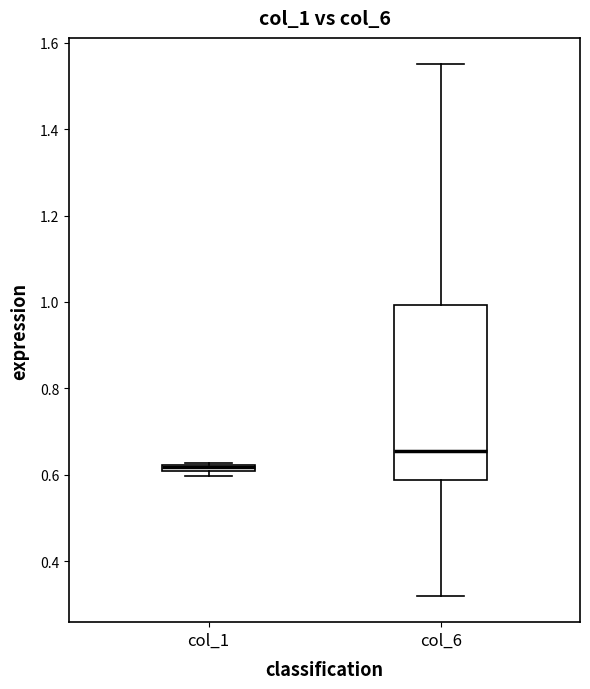

Where is the upper edge of the box for col_6 on the y-axis? The values are not printed on the chart, so give them approximately, as read against the axis.

1.00